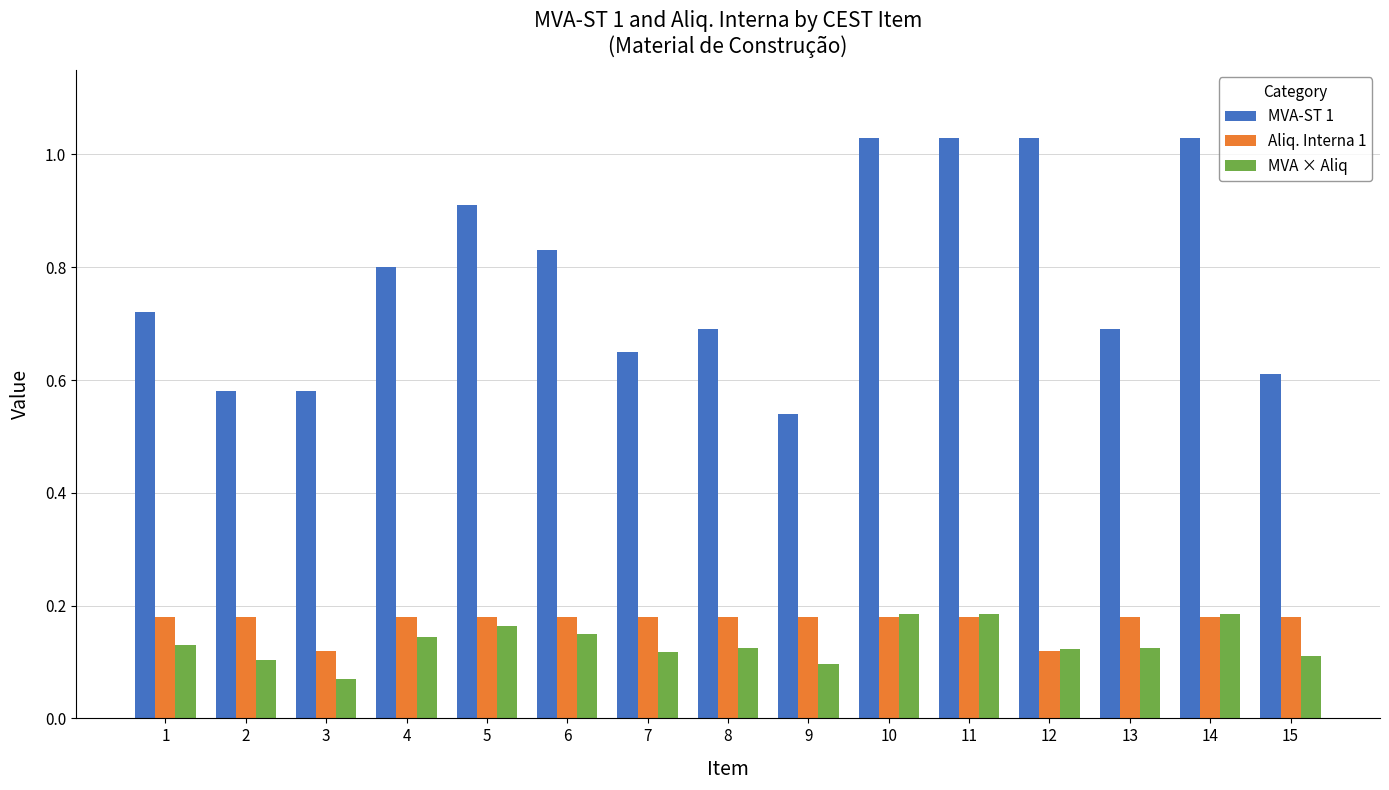

Is the value of MVA-ST 1 at 5 greater than the value of Aliq. Interna 1 at 5?

Yes